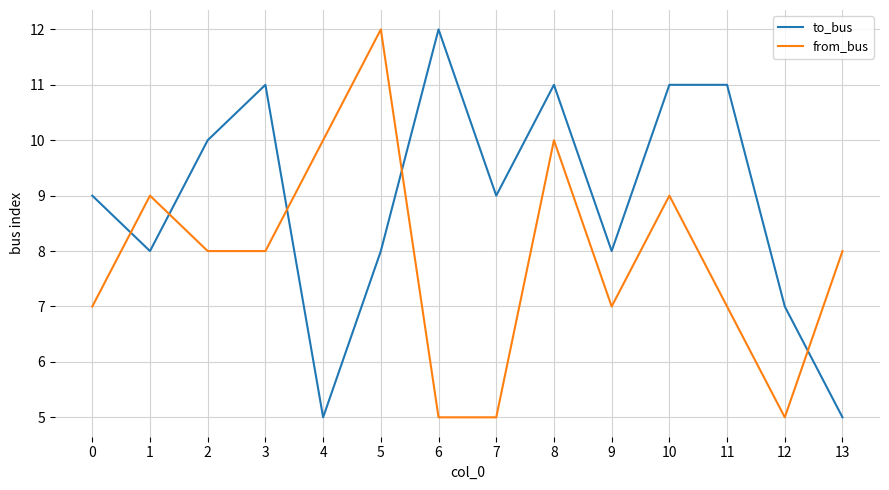

Which series has the largest total across all categories?

to_bus